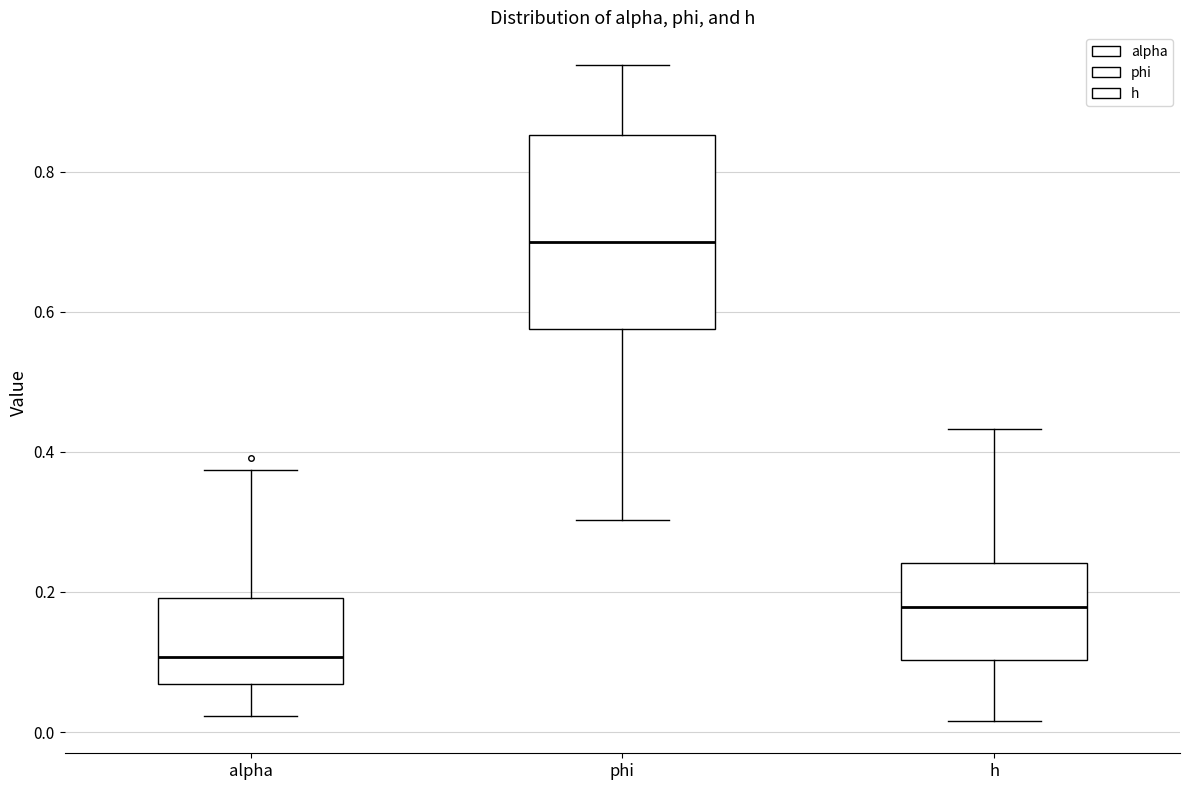

Which box's median line is the highest?

phi